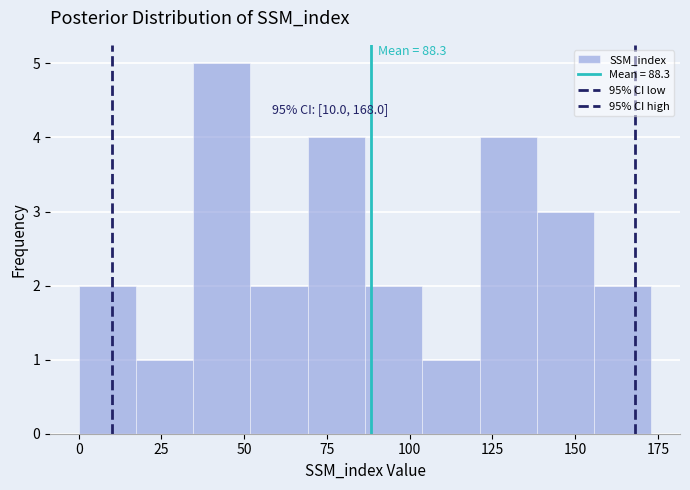

Read against the x-axis, roughly where is the centre of the tallest bar?

45